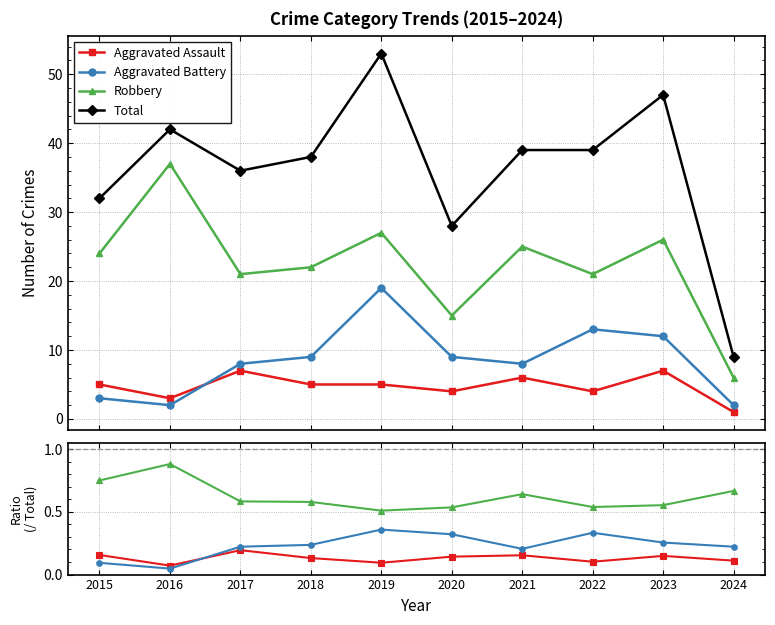

True or false: Aggravated Battery has a value of 0.2 at 2018.

True